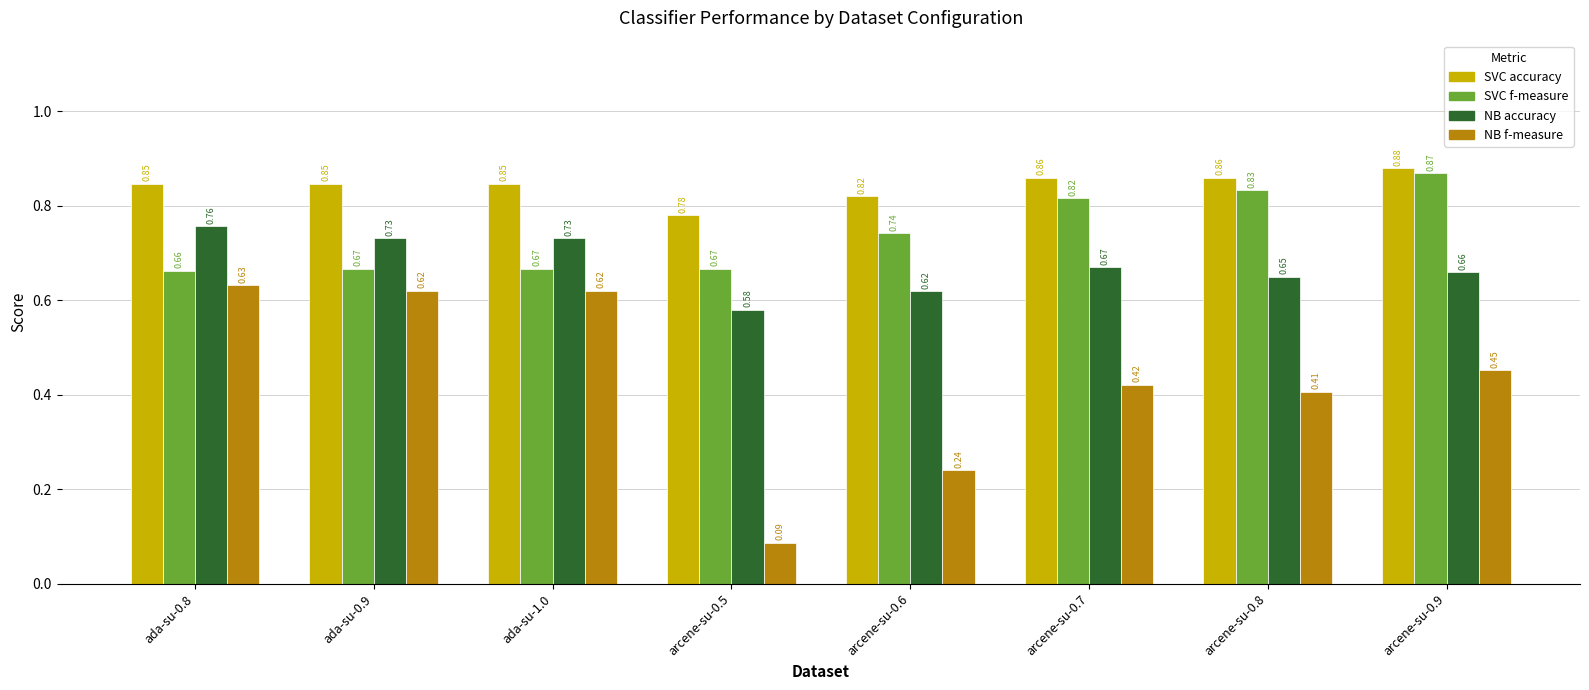

What is the total value across all series at ada-su-0.8?

2.9